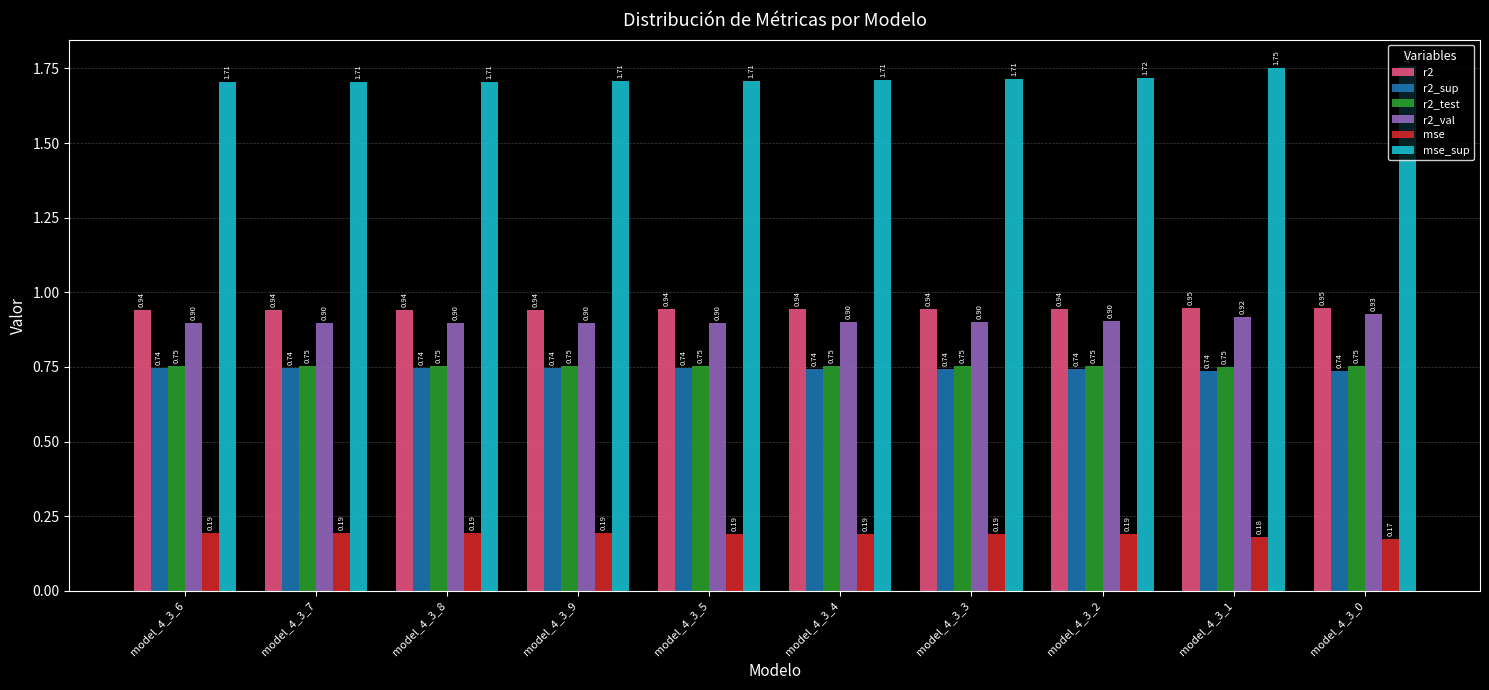

What are all the series names shown in the legend?

r2, r2_sup, r2_test, r2_val, mse, mse_sup